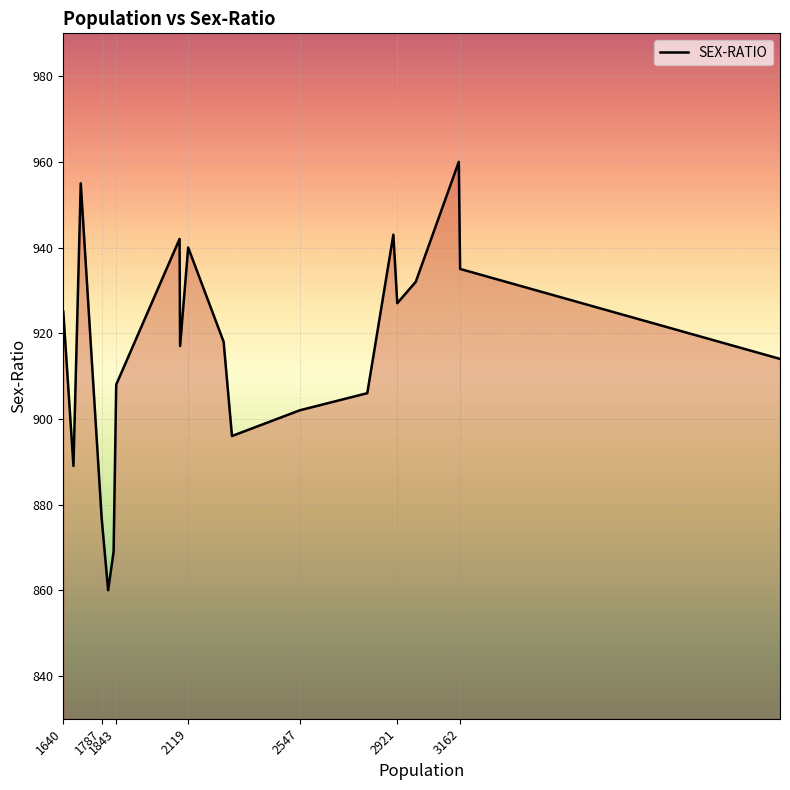

What is the difference between the maximum and minimum values?

100